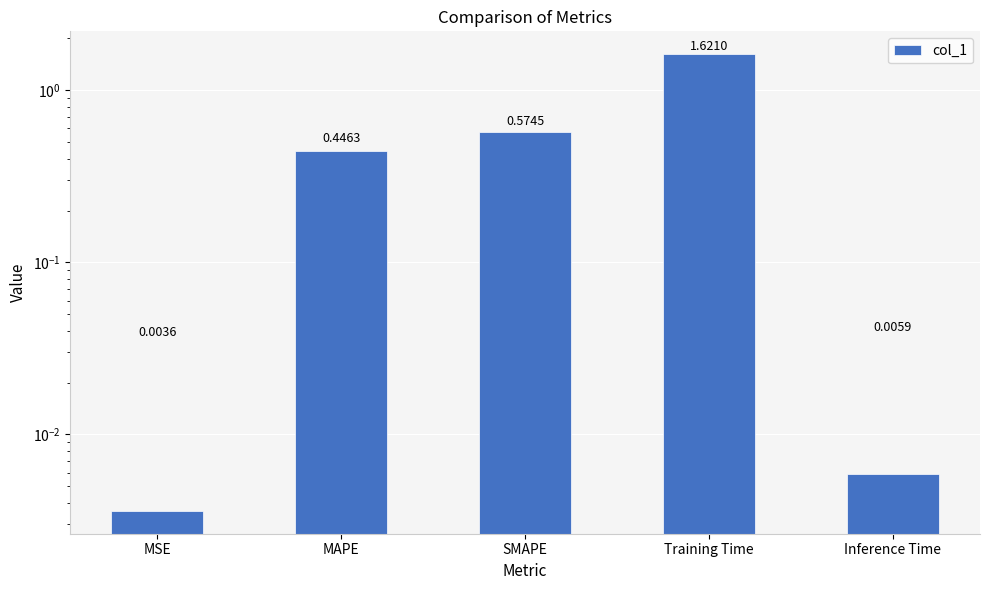

What is the change in value from MAPE to SMAPE?

+0.1